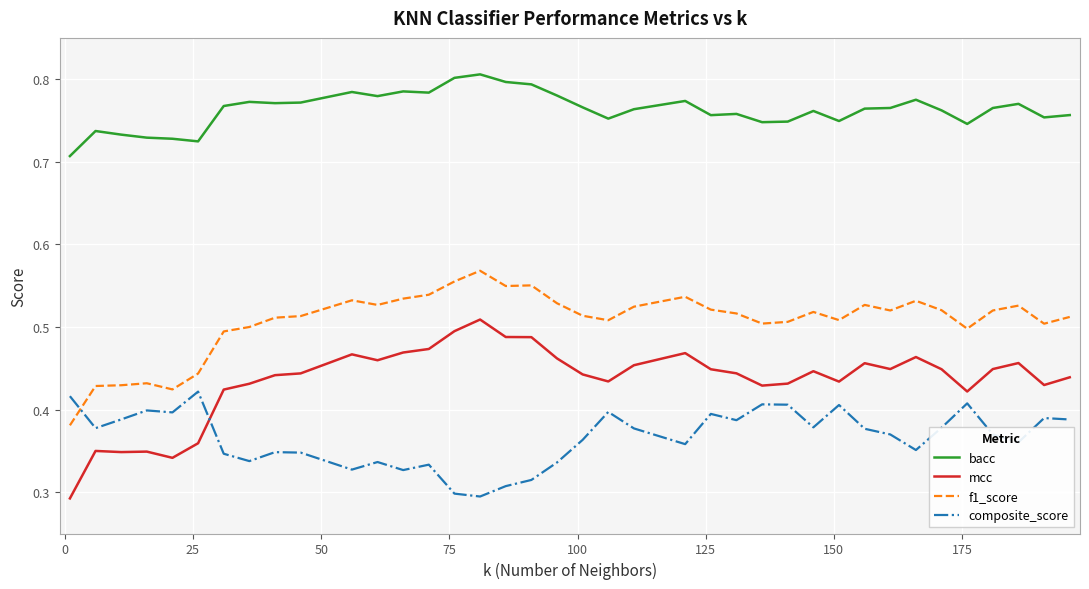

How many times do f1_score and composite_score cross each other?

1